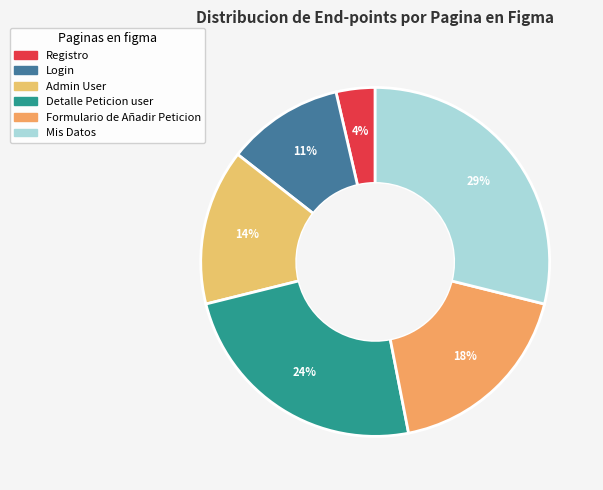

To the nearest percent, what is the difference between the largest and smallest slice percentages?

25%